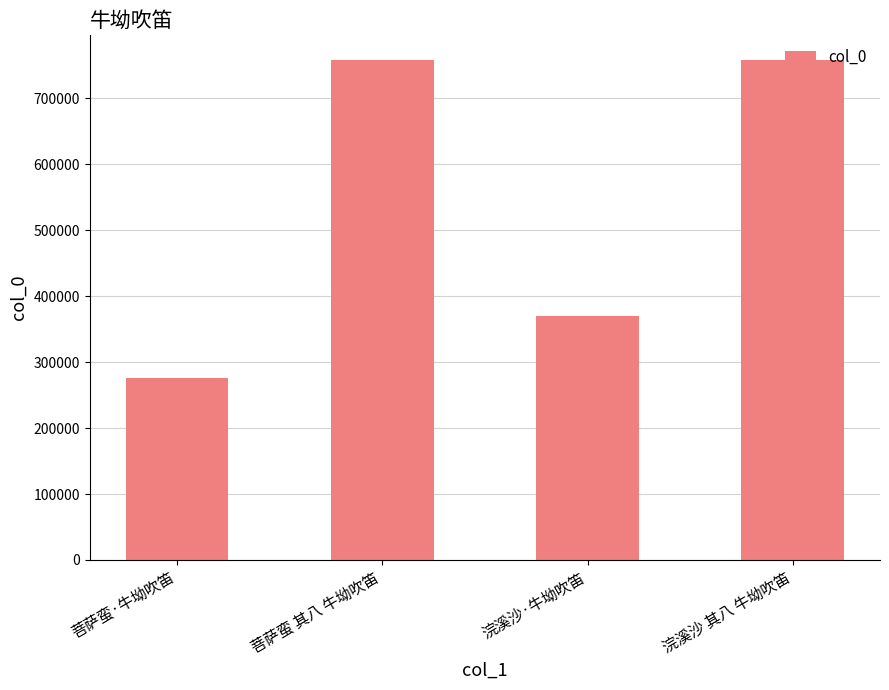

How many distinct data groups are displayed?

1